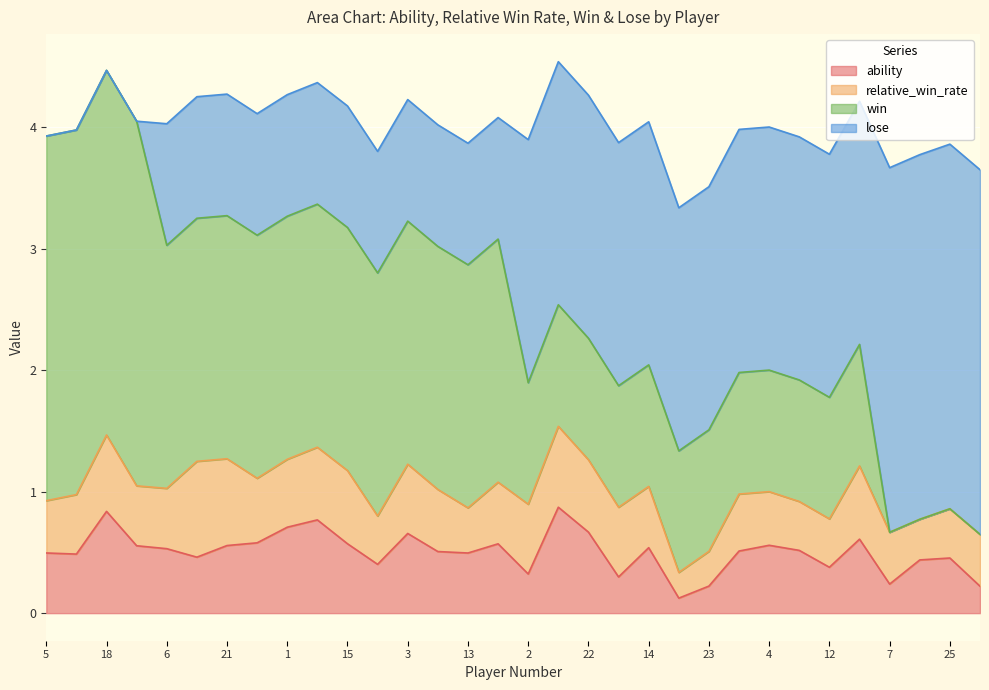

At which label does win reach its minimum?

7